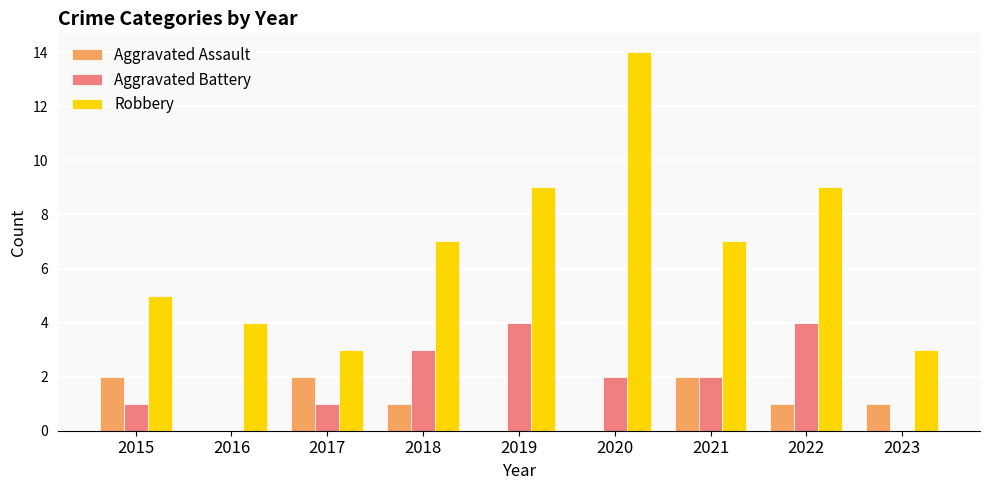

Which series changed the most between 2019 and 2020?

Robbery